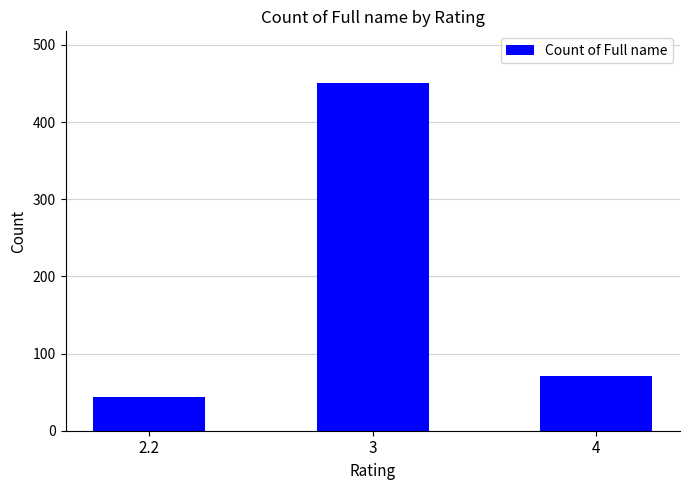

Which label corresponds to the smallest value in the chart?

2.2